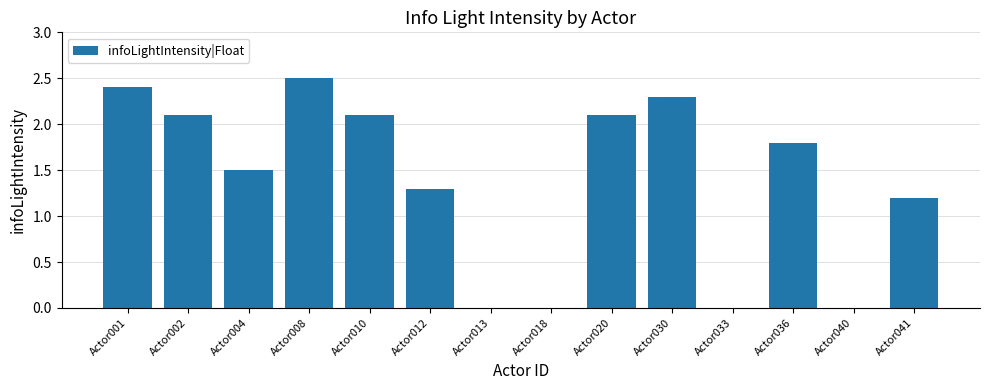

The chart shows a value of 4.0 at Actor030. True or false?

False